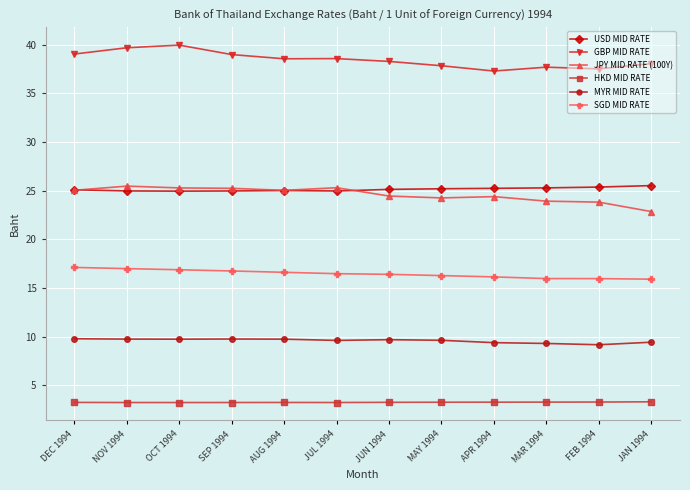

What is the smallest value displayed?

3.2